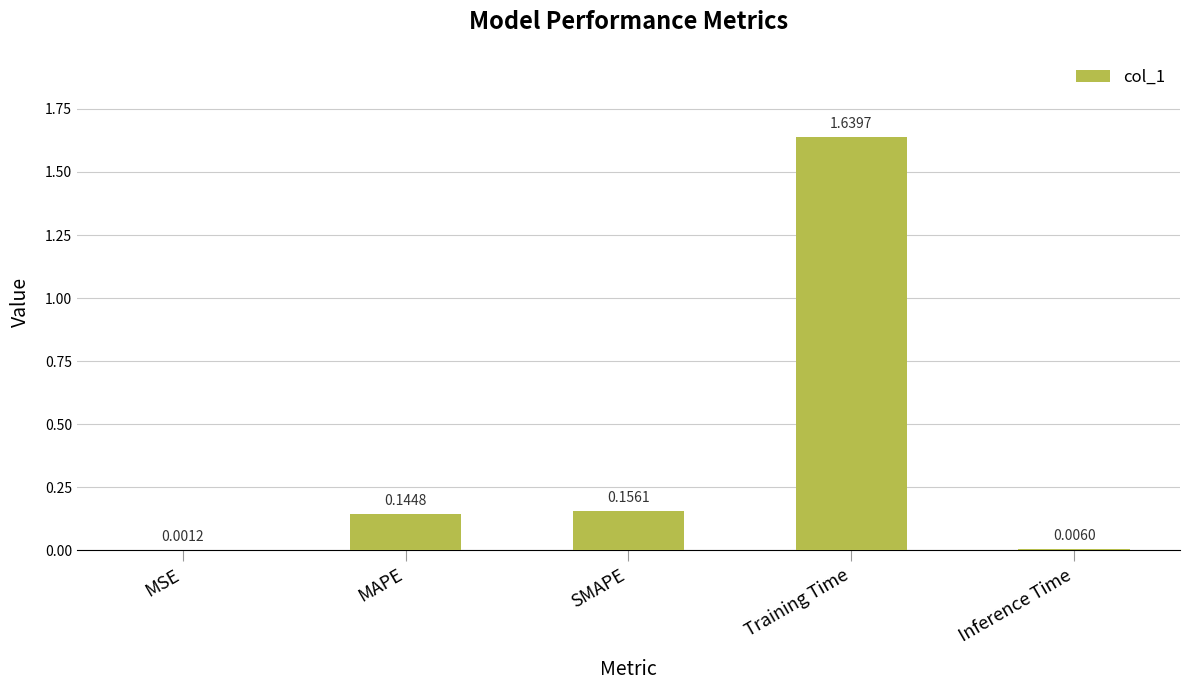

What is the sum of all values?

1.9